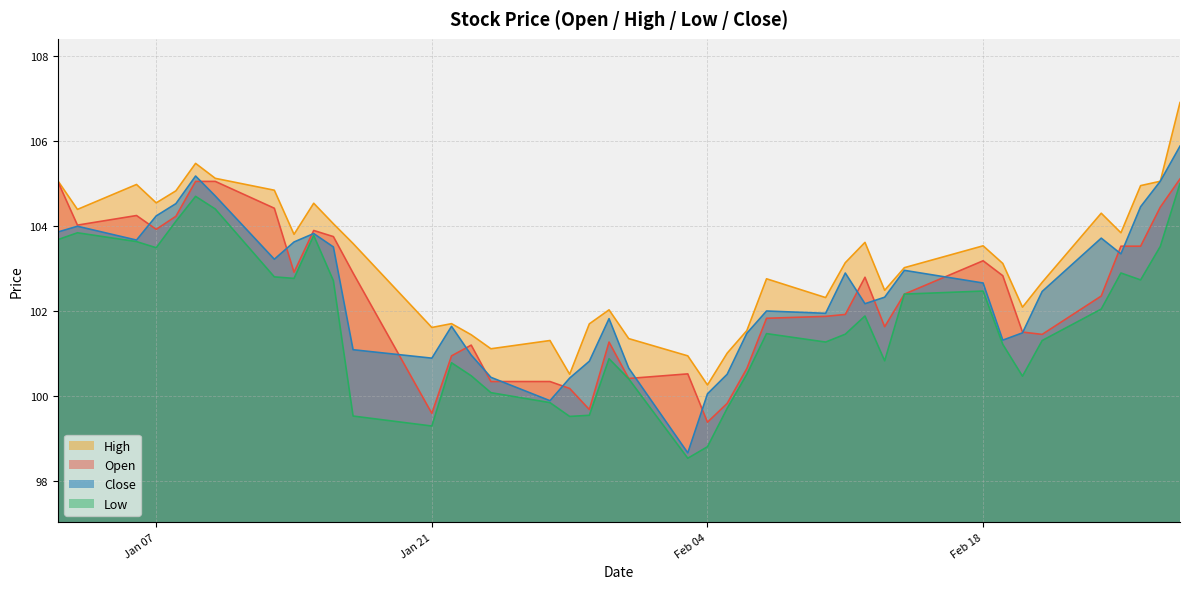

What is the difference between the second highest and second lowest values in the low series?

5.9